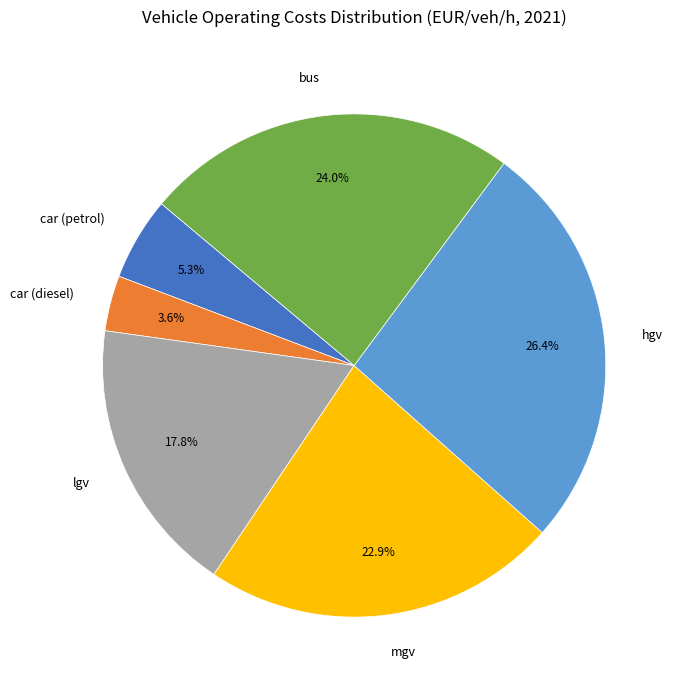

To the nearest percent, what is the difference between the largest and smallest slice percentages?

23%